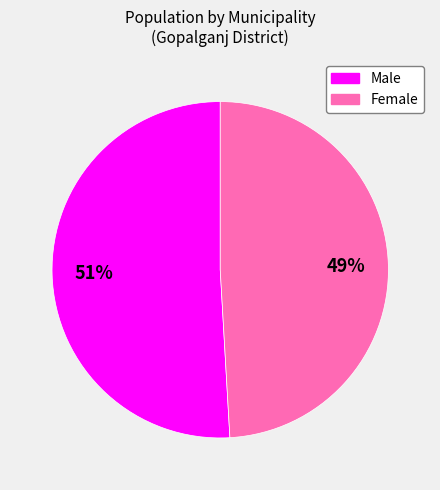

To the nearest percent, what is the difference between the largest and smallest slice percentages?

2%